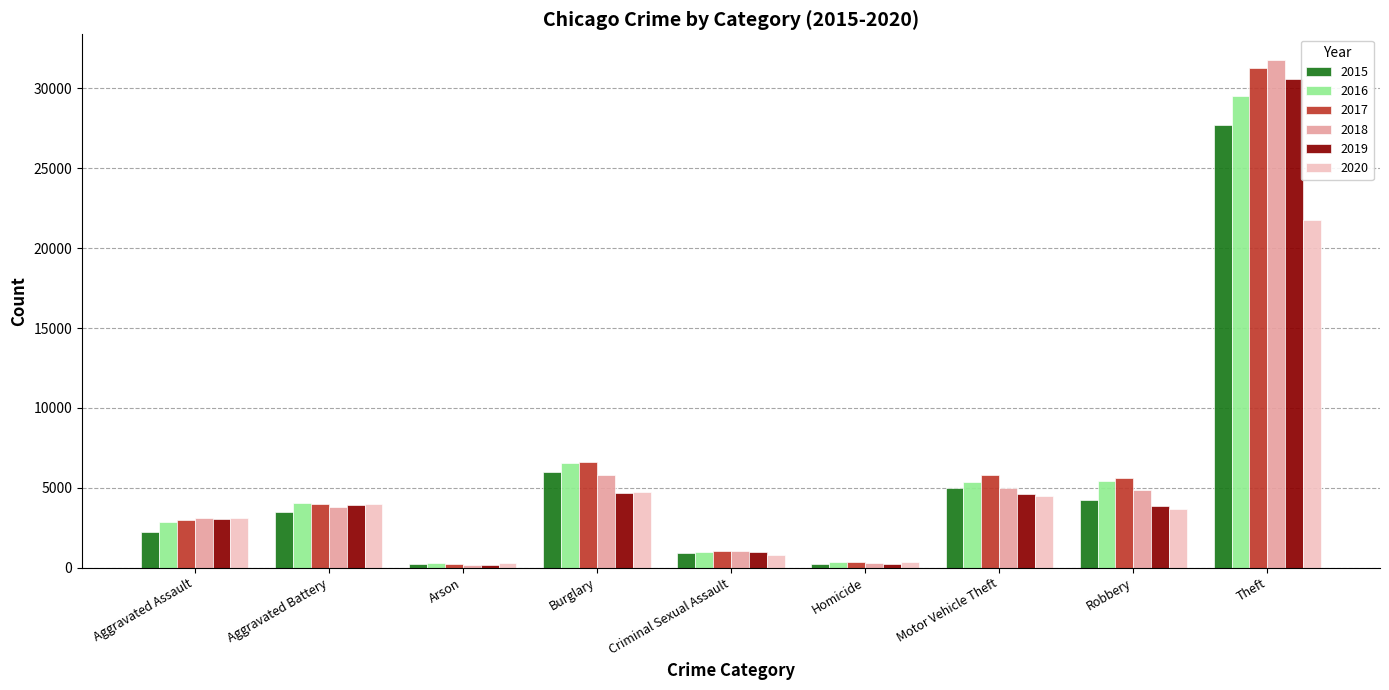

True or false: 2019 has a value of 5666 at Robbery.

False